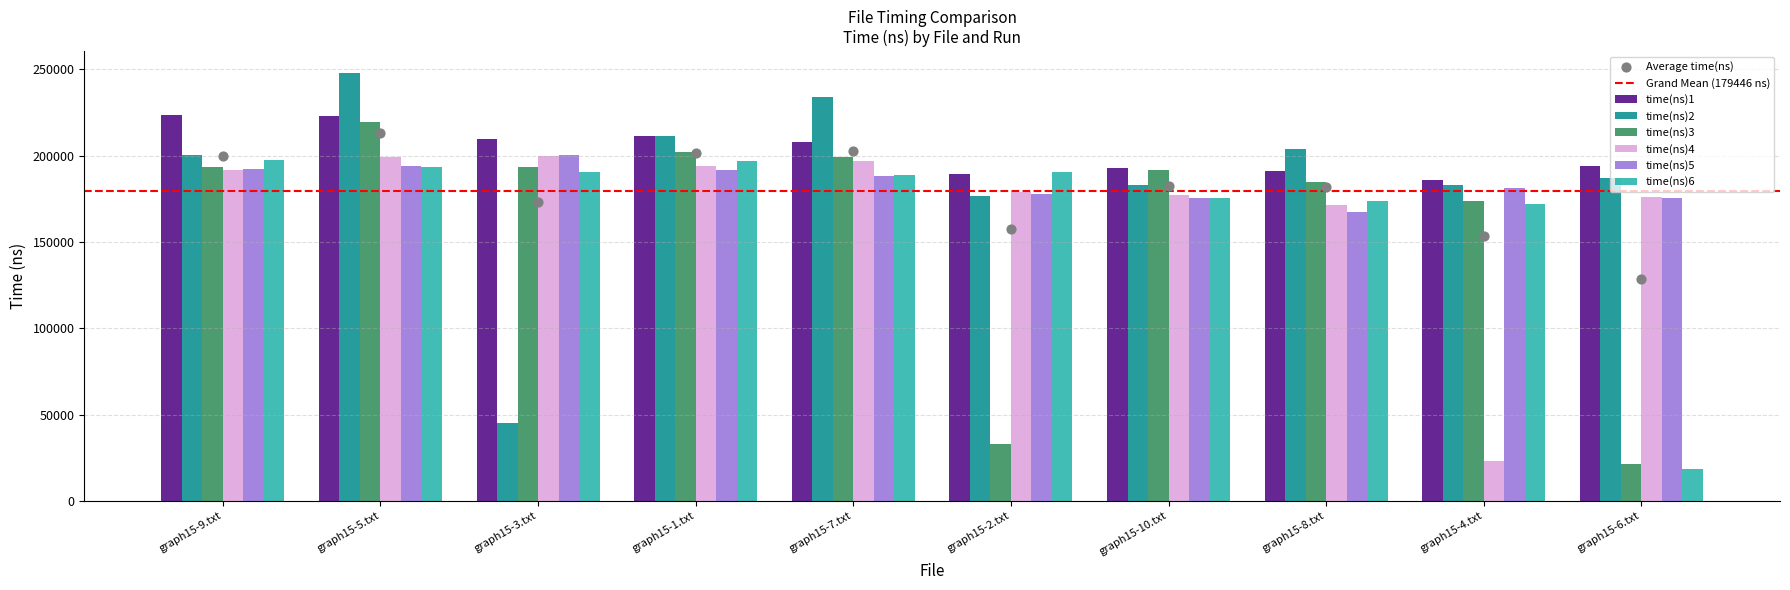

Which series contains the lowest Y value?

time(ns)6